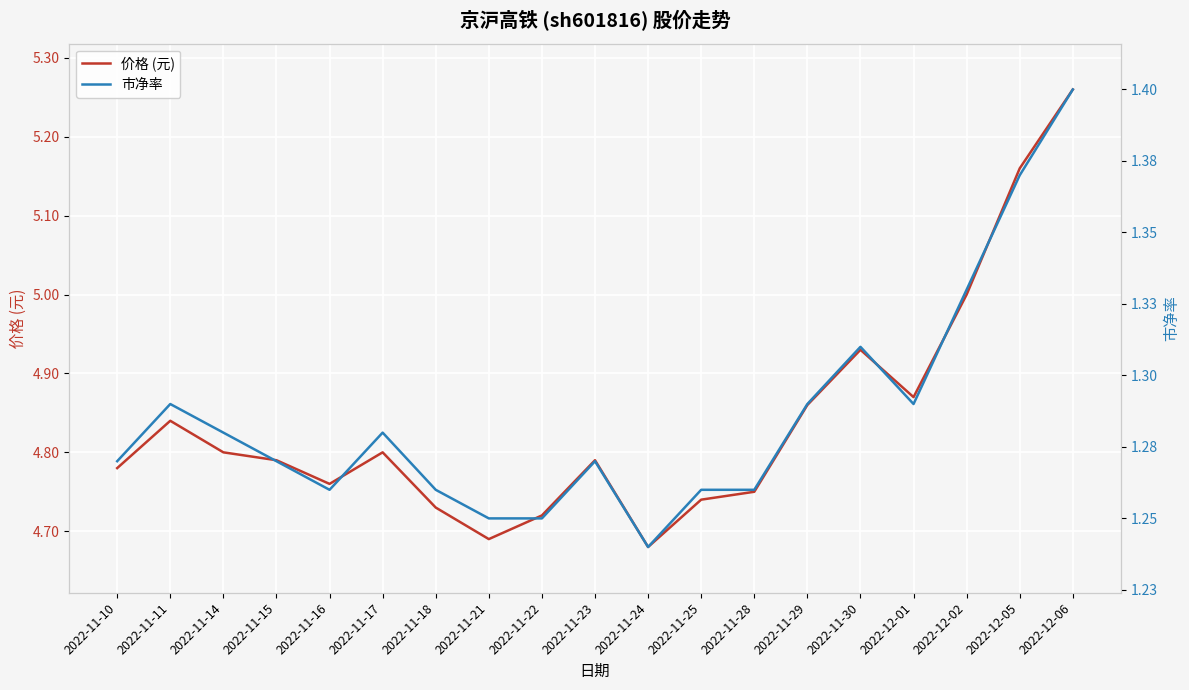

At which category does the chart reach its peak across all series?

2022-12-06